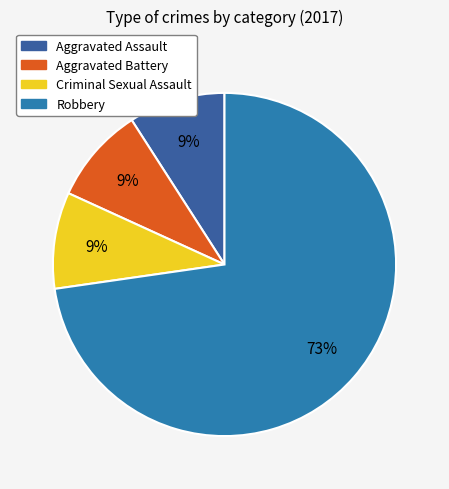

Is Aggravated Assault the majority of the pie?

No